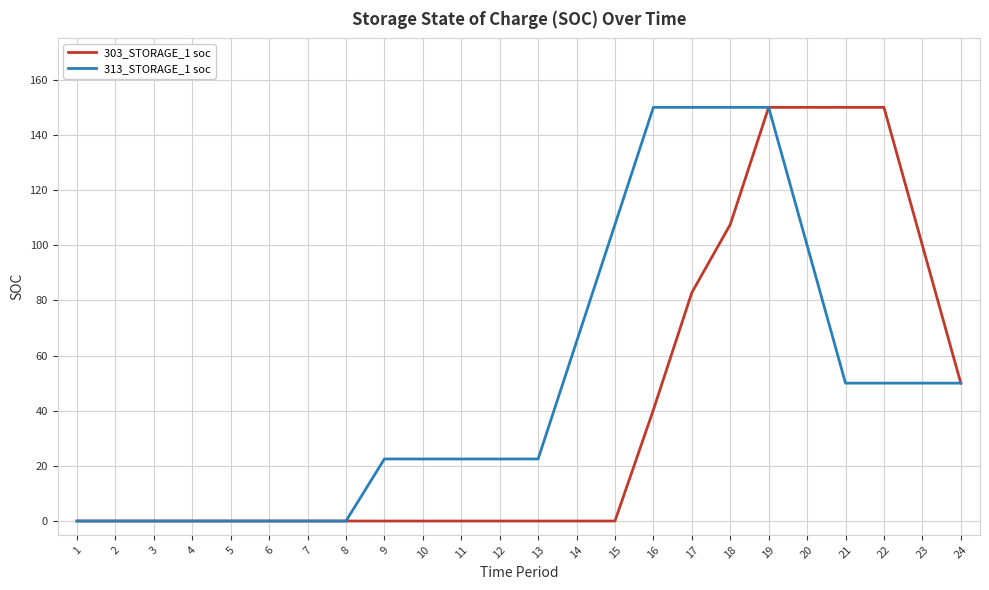

At how many categories does at least one series exceed 145?

7